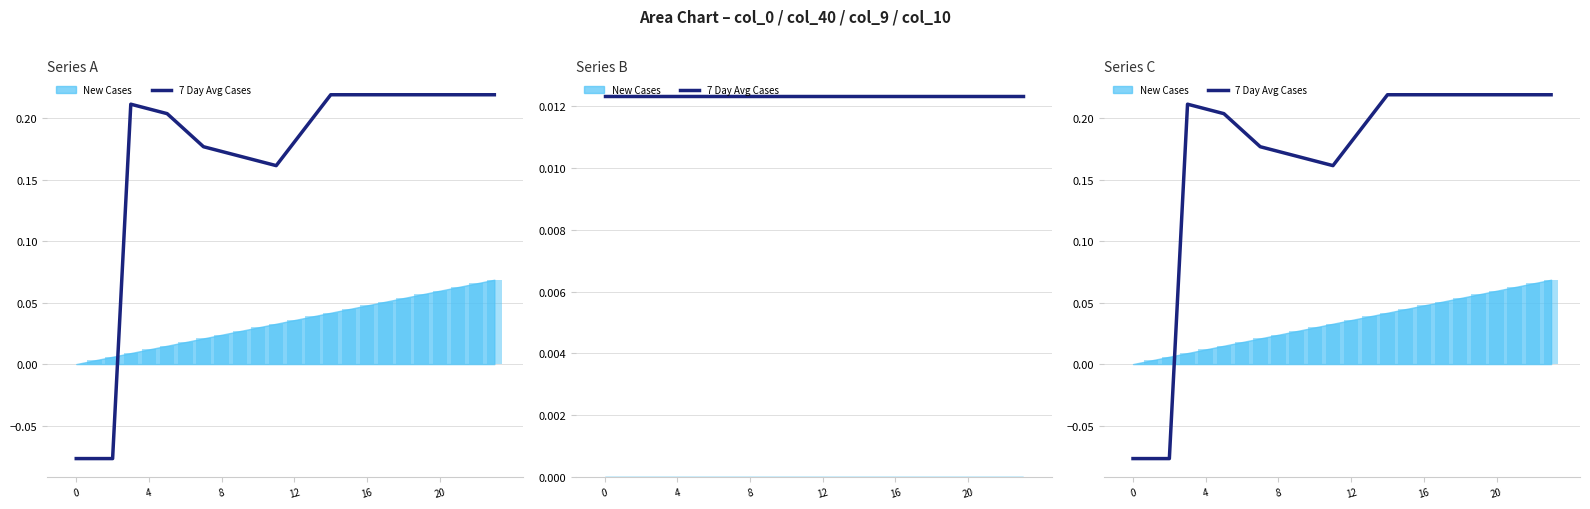

What is the minimum value shown in the chart?

-0.1